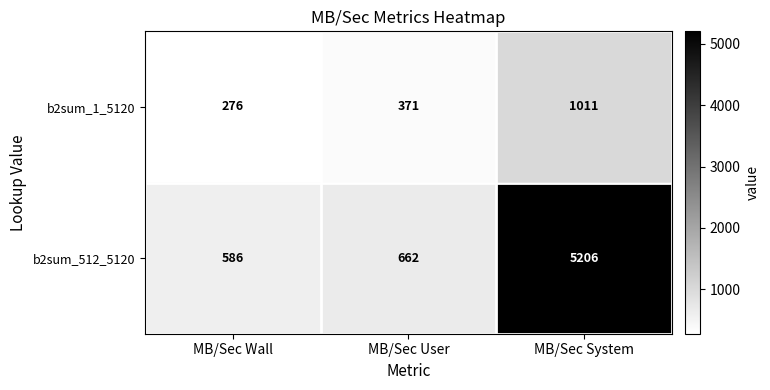

Which series has the widest spread of values?

b2sum_512_5120